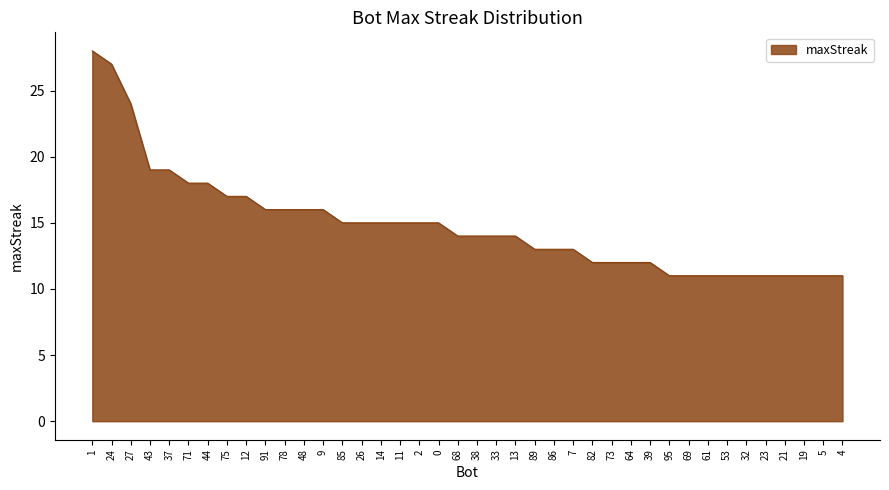

What position from the left is 26?

15